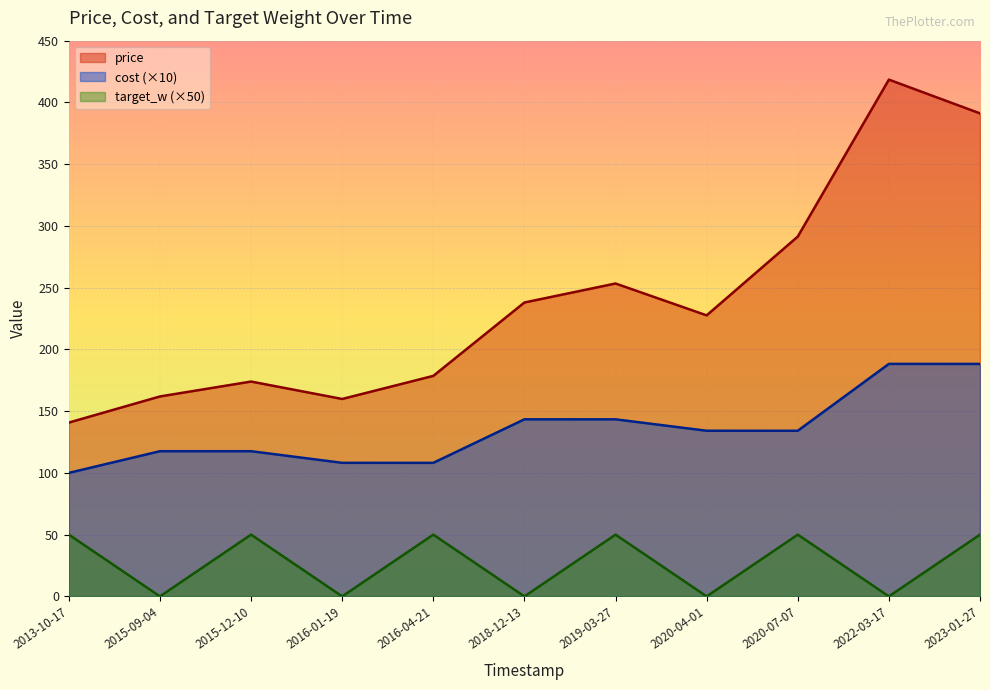

Which series has the largest total across all categories?

price